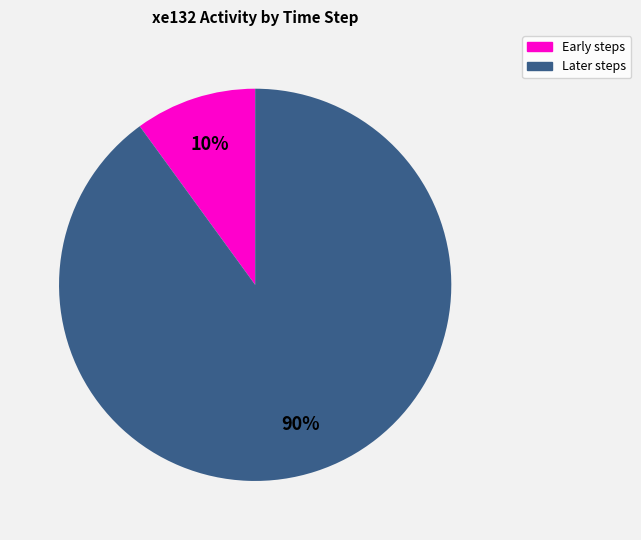

To the nearest percent, what is the average slice percentage?

50%